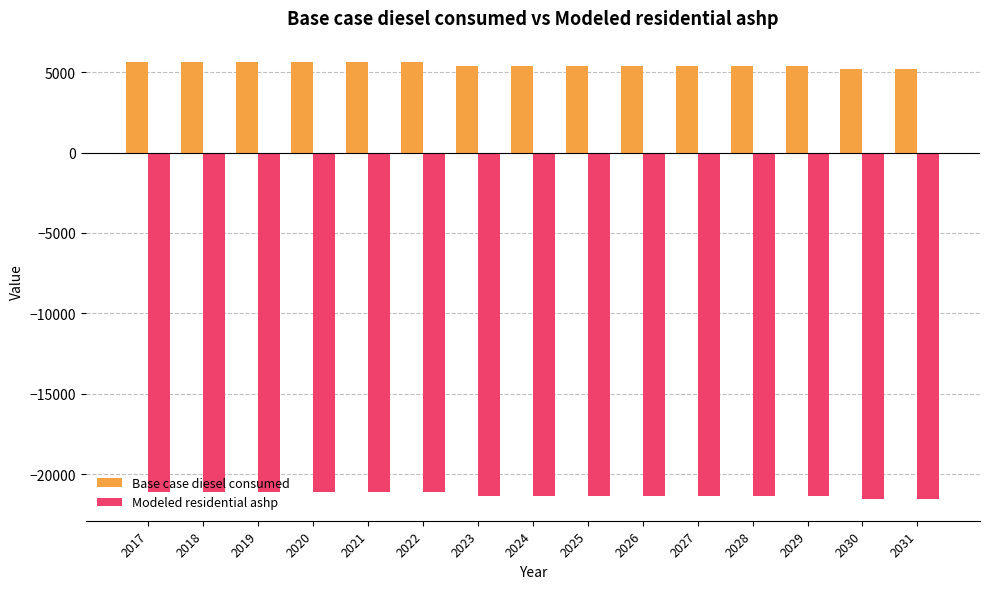

The value of Modeled residential ashp at 2030 is -14616.8. True or false?

False